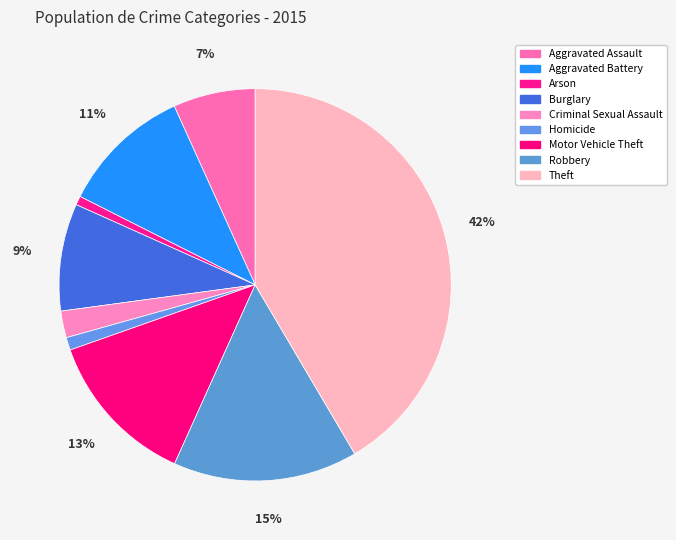

Which slice is the smallest?

Arson